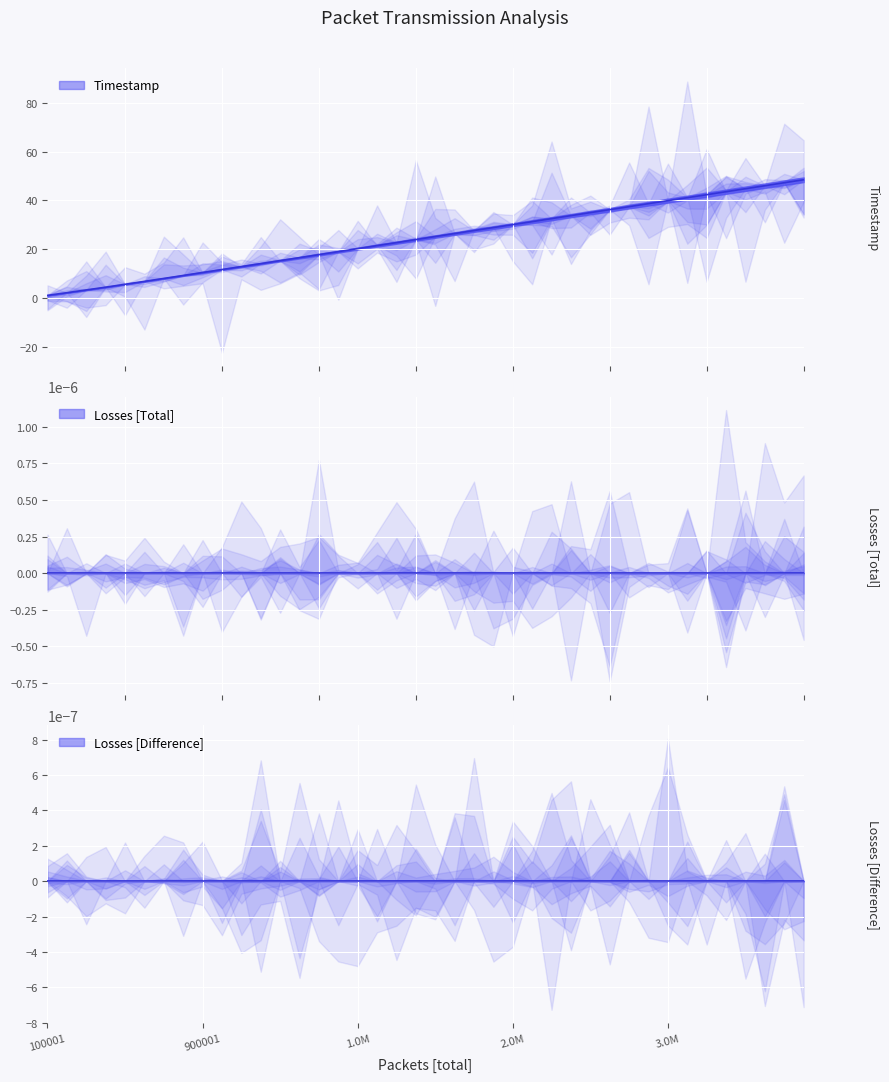

What is the total value across all series at 22?

27.6